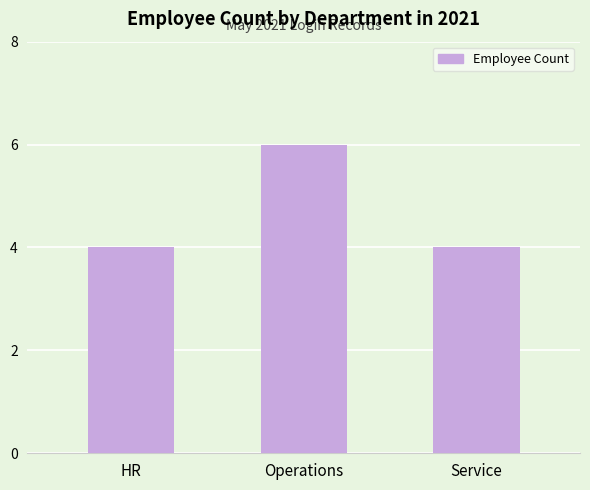

What is the sum of all values?

14